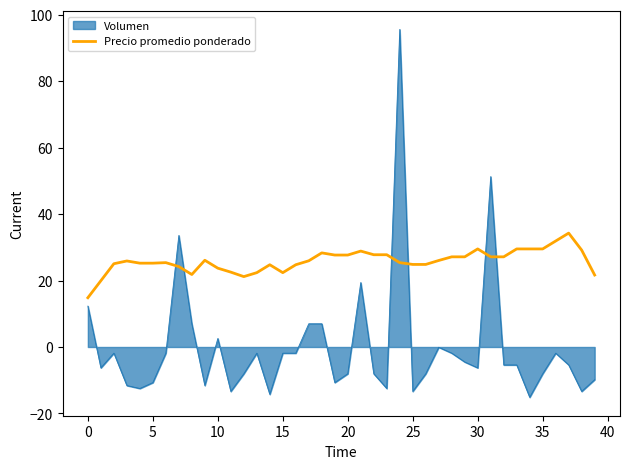

Which series has the widest spread of values?

Volumen